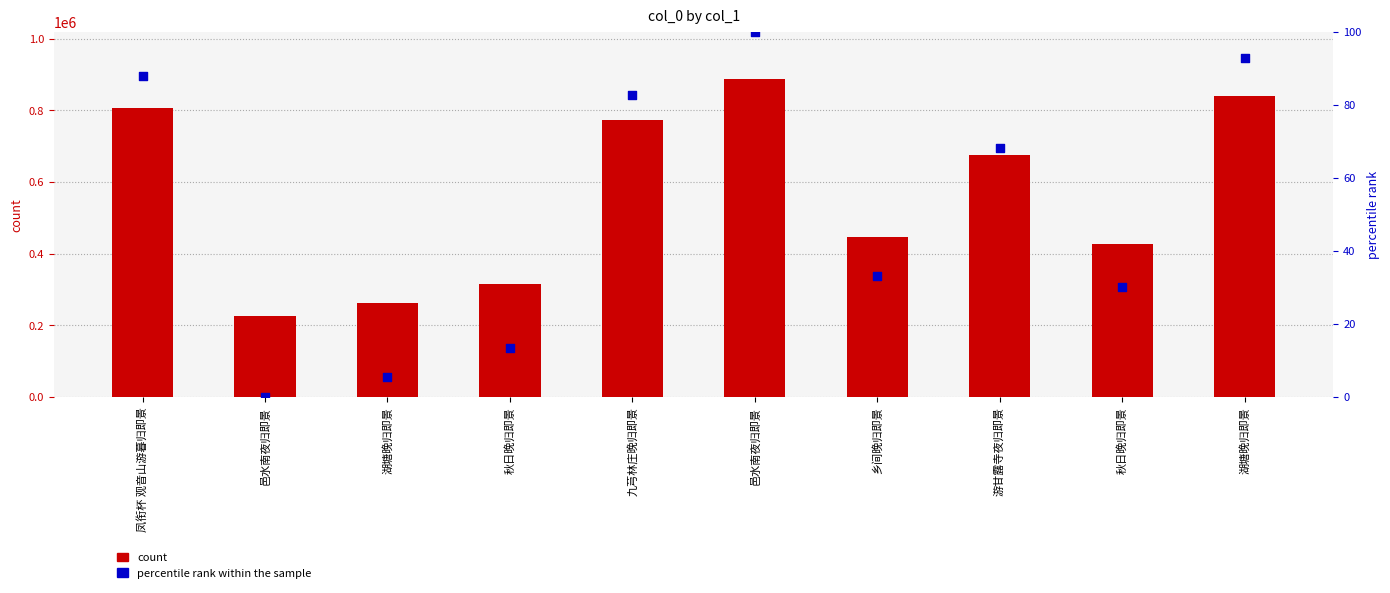

Which series has the largest Y range (max minus min)?

col_0